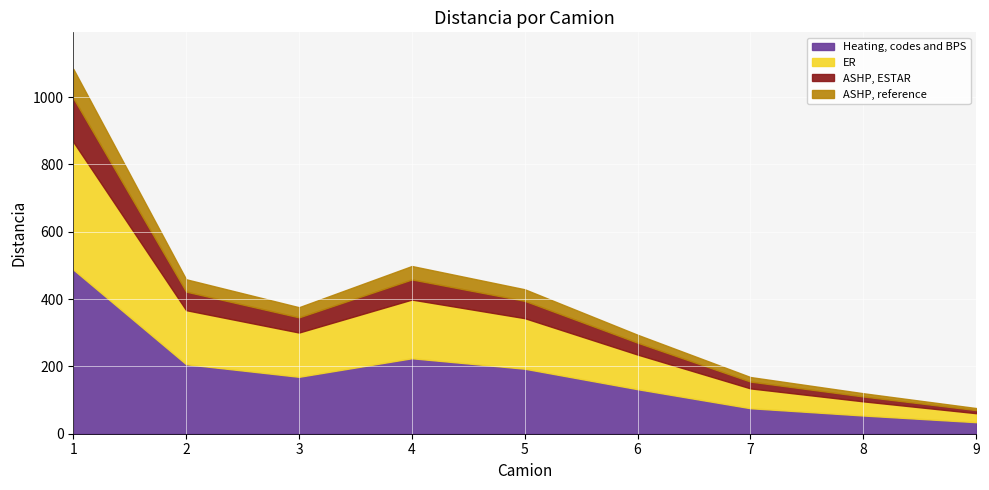

Reading left to right, what are all the values shown in this chart?

1084.3	459.0	375.9	498.4	429.2	294.0	168.4	120.3	76.3